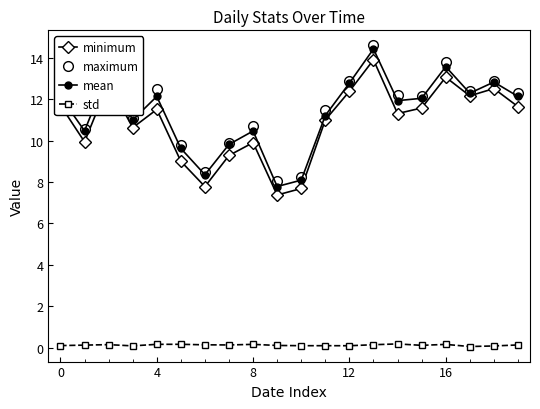

Is this an area chart (filled region under the line)?

No